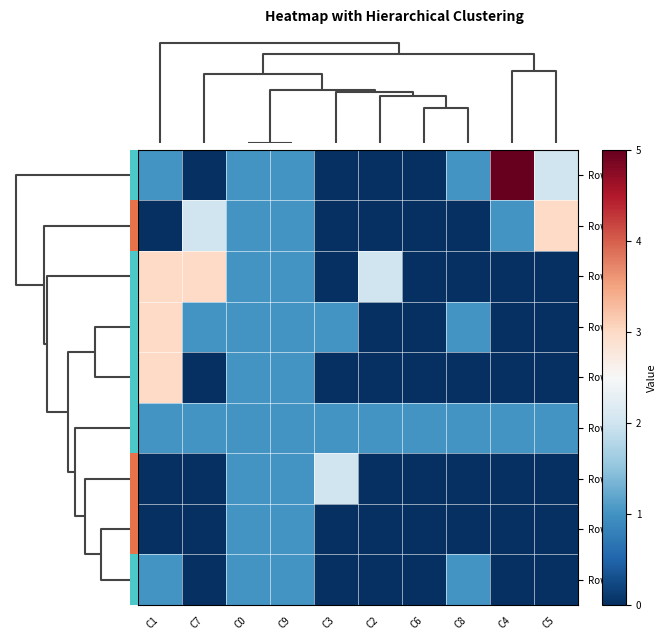

Count the number of categories in the chart.

10